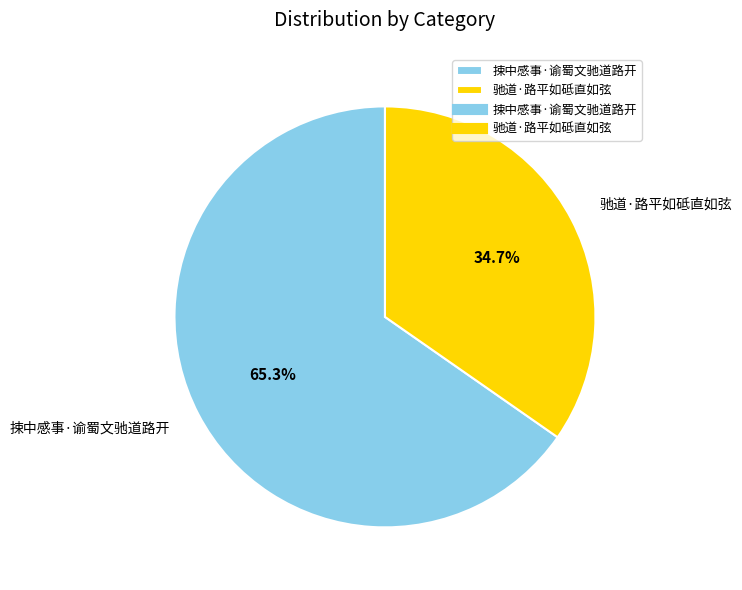

Which category accounts for the majority?

捒中感事·谕蜀文驰道路开